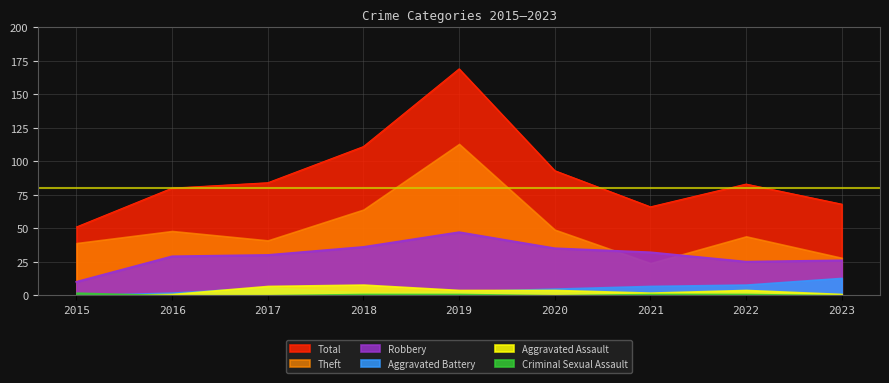

What is the value of the Robbery point at the 6th from the left?

35